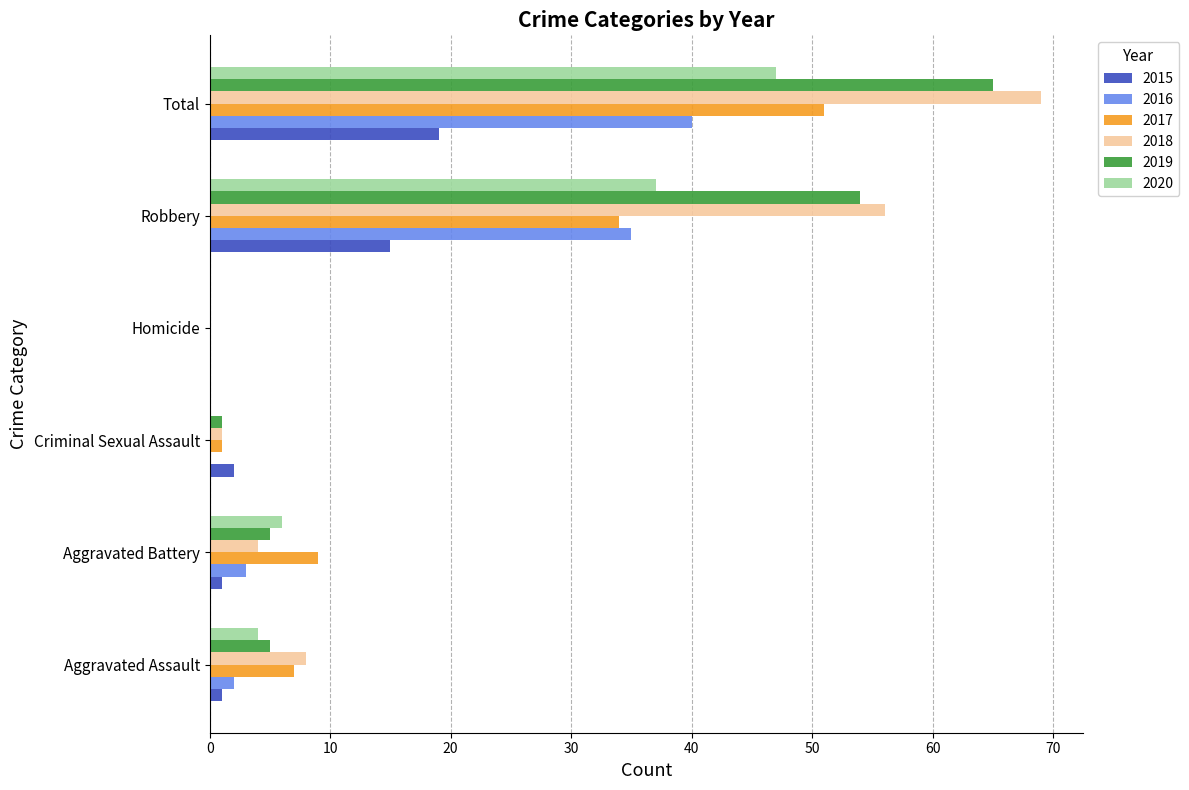

Where is 2020 nearest to the value 23?

Robbery